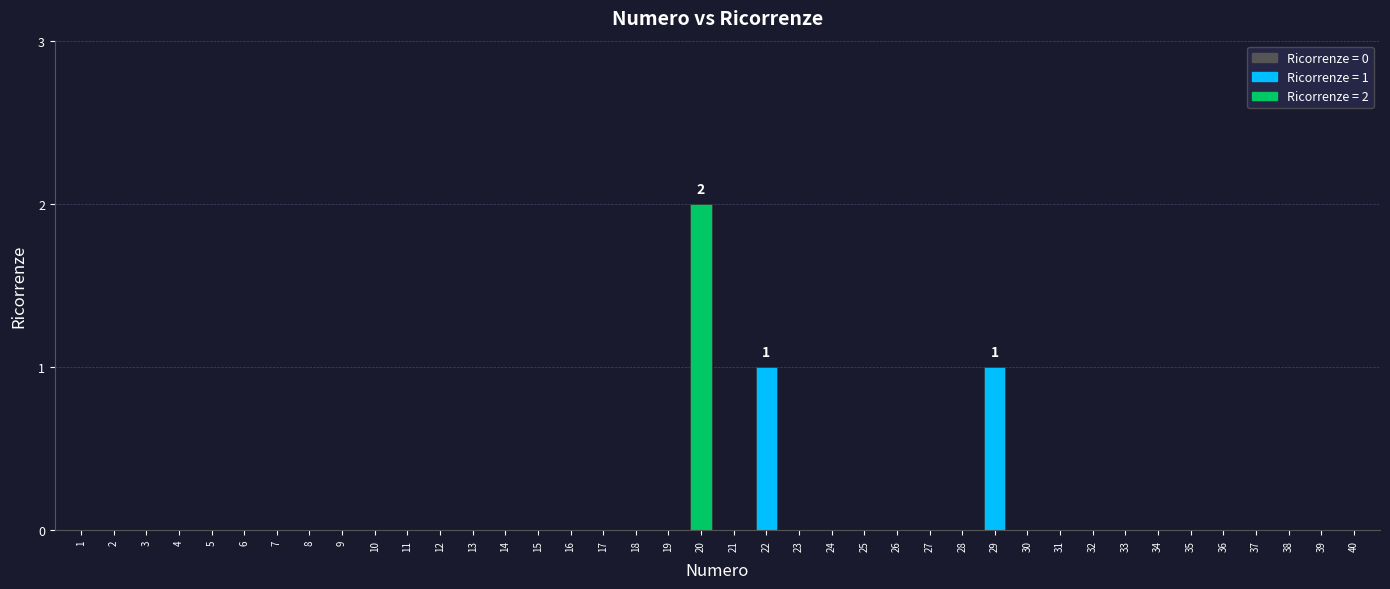

Is it true that the value at 37 is 0?

True